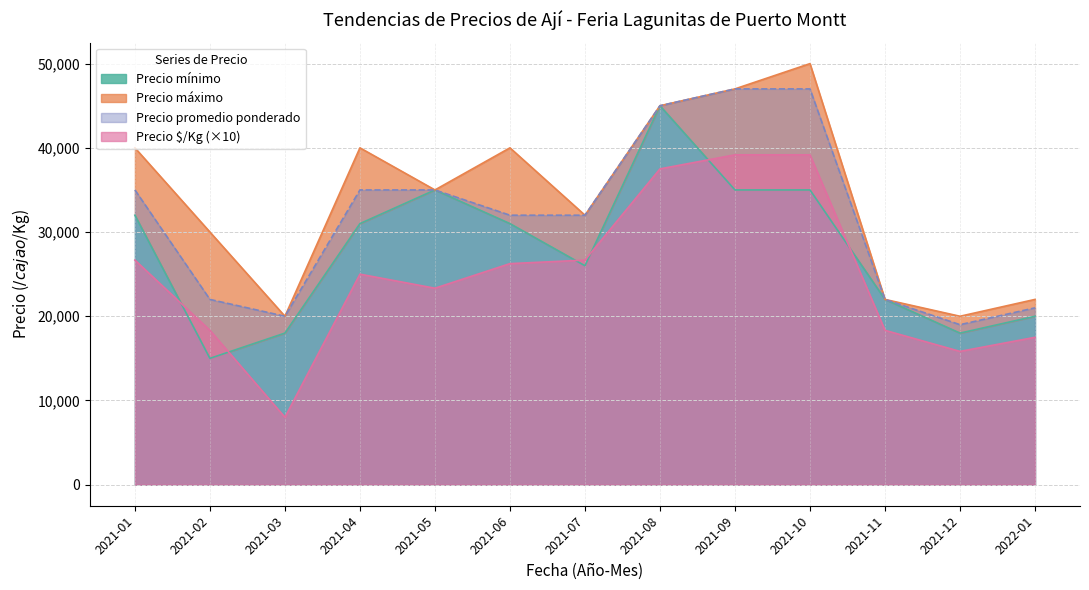

The Precio máximo series shows 18569 at 2021-06. True or false?

False